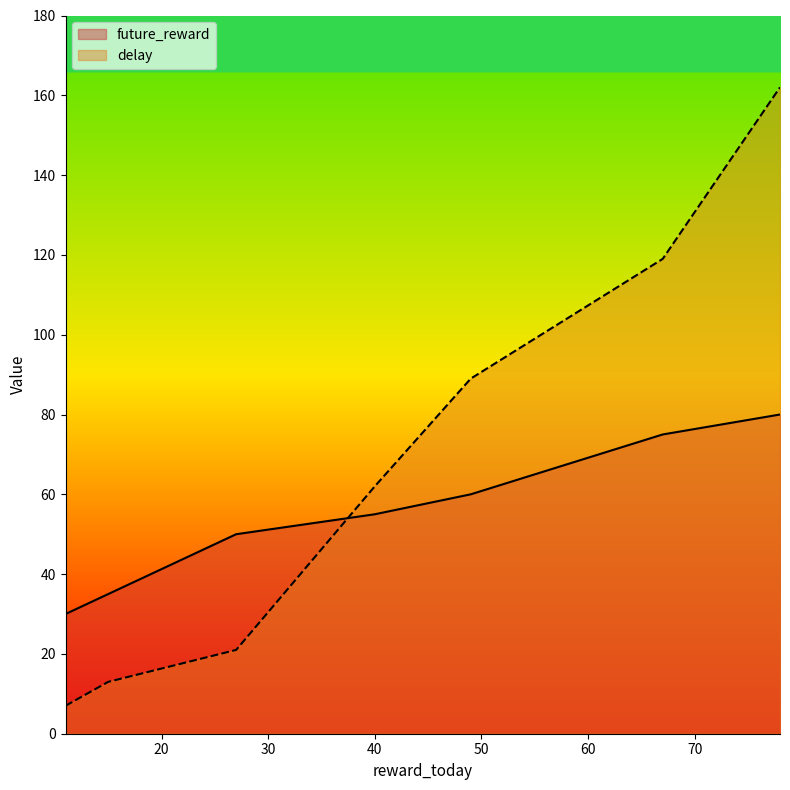

What is the difference between the delay values at 78 and 40?

100